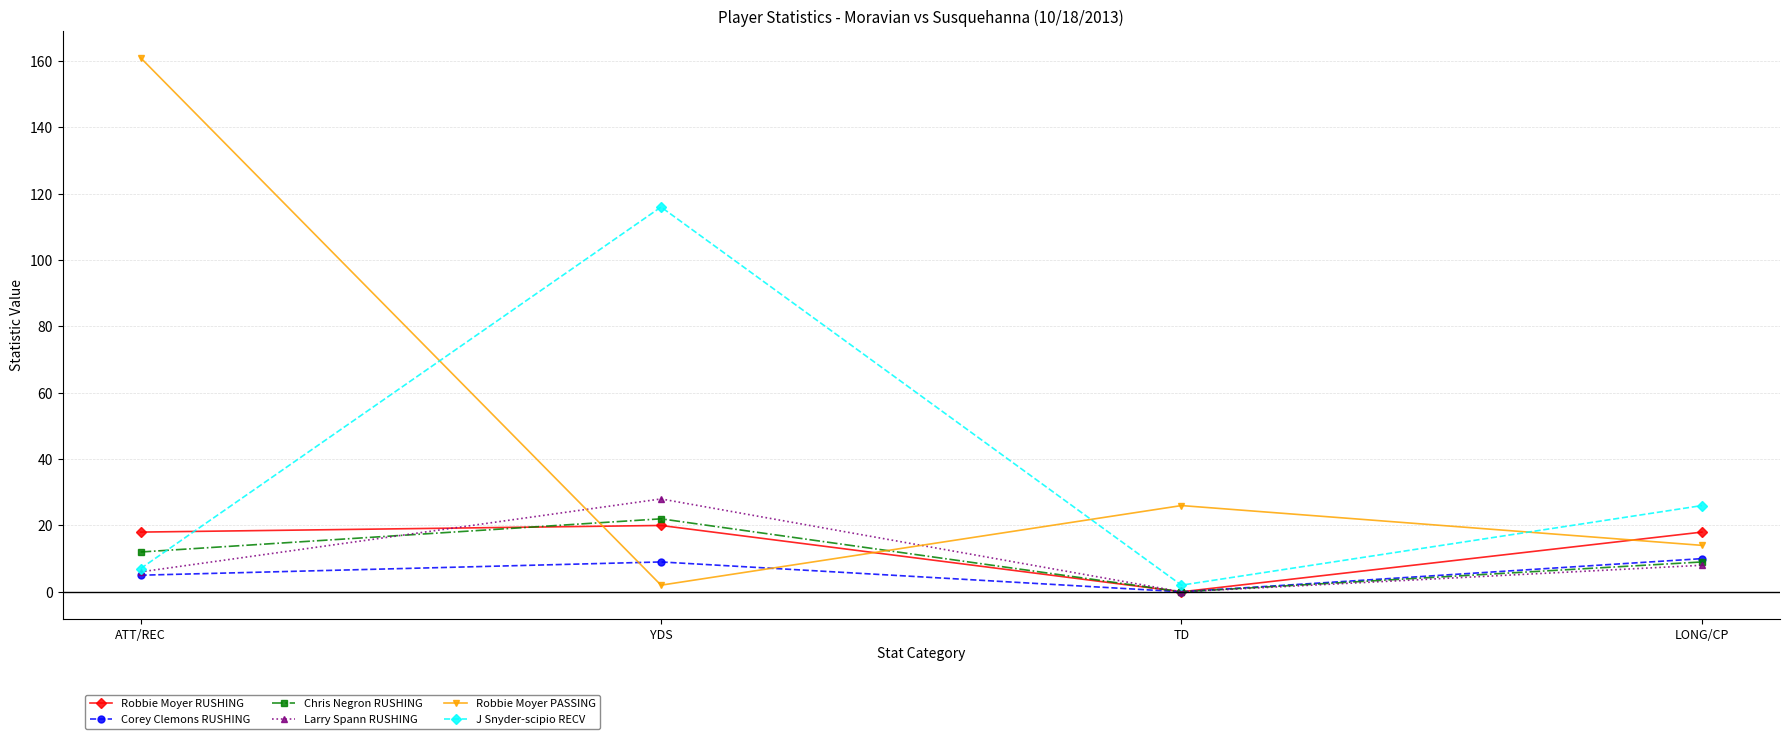

What is the maximum value for Robbie Moyer RUSHING?

20